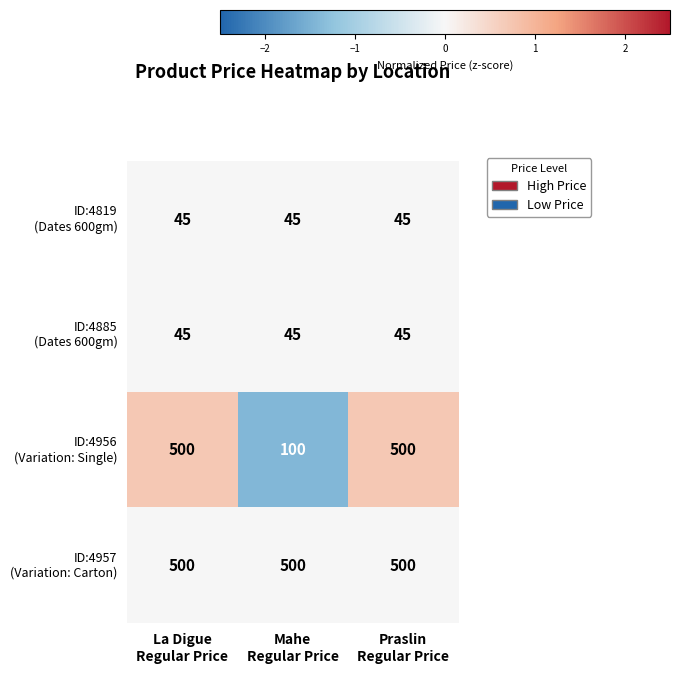

What is the difference between the highest and lowest values at La Digue
Regular Price?

455